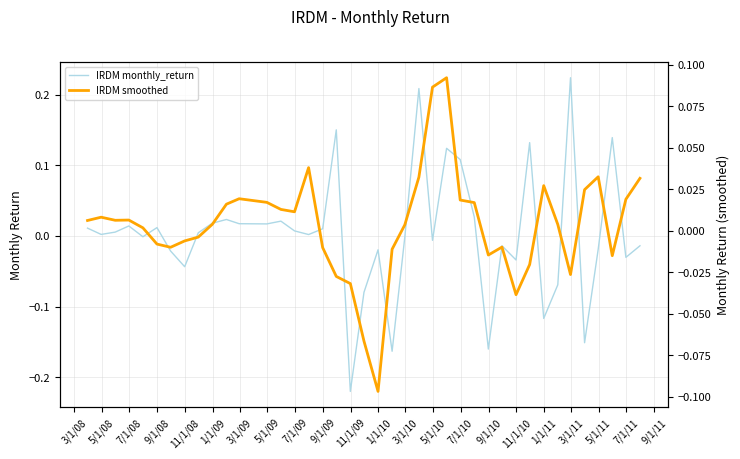

Does the chart have visible grid lines?

Yes